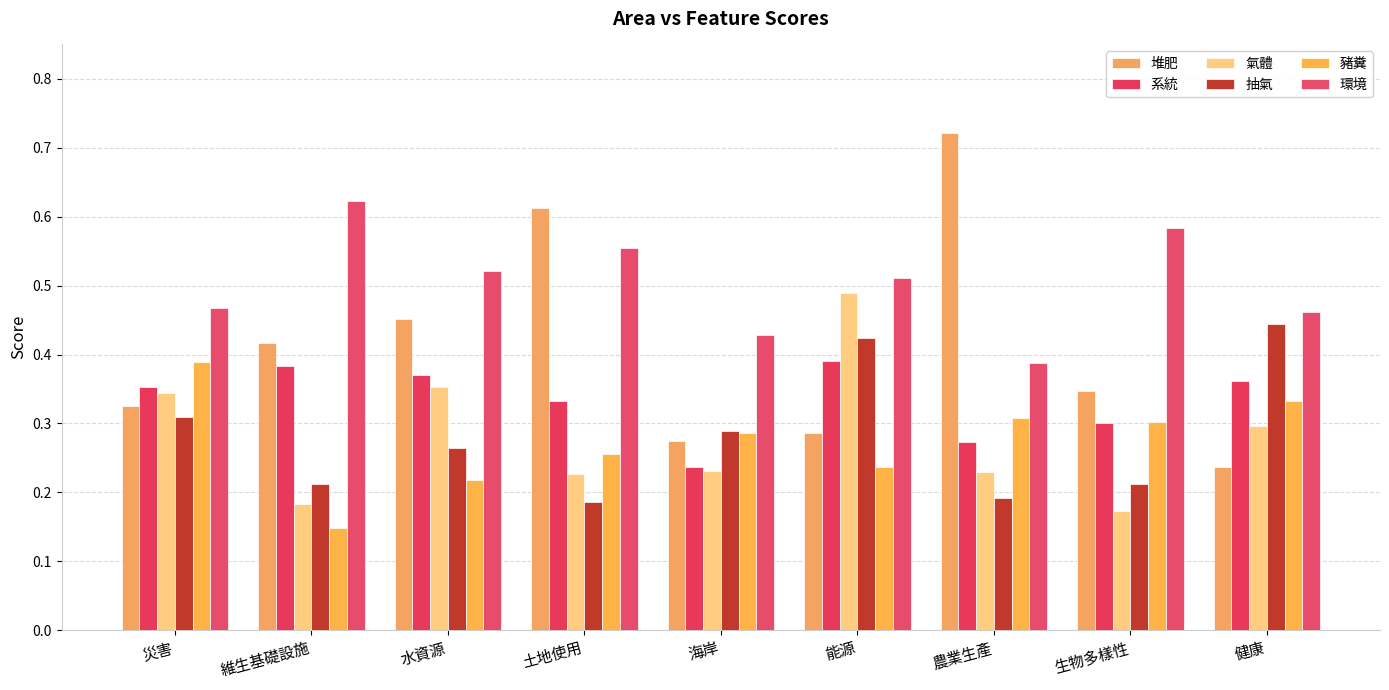

Which series has the largest range (max minus min)?

堆肥